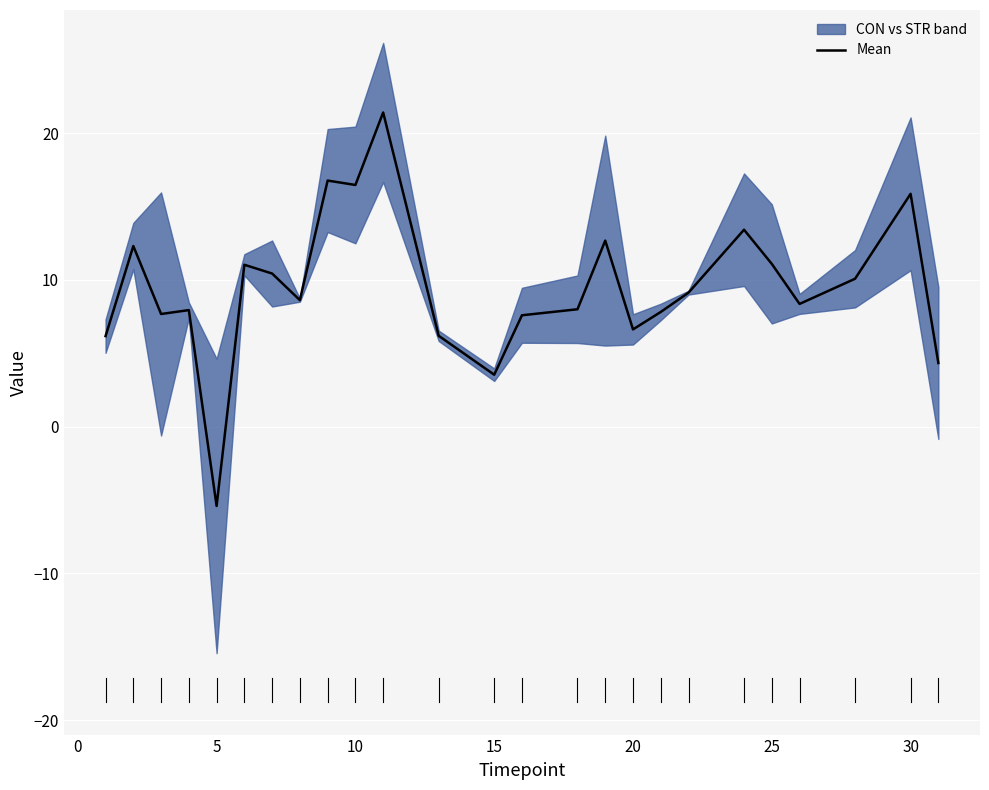

What is the maximum value for Mean?

21.4